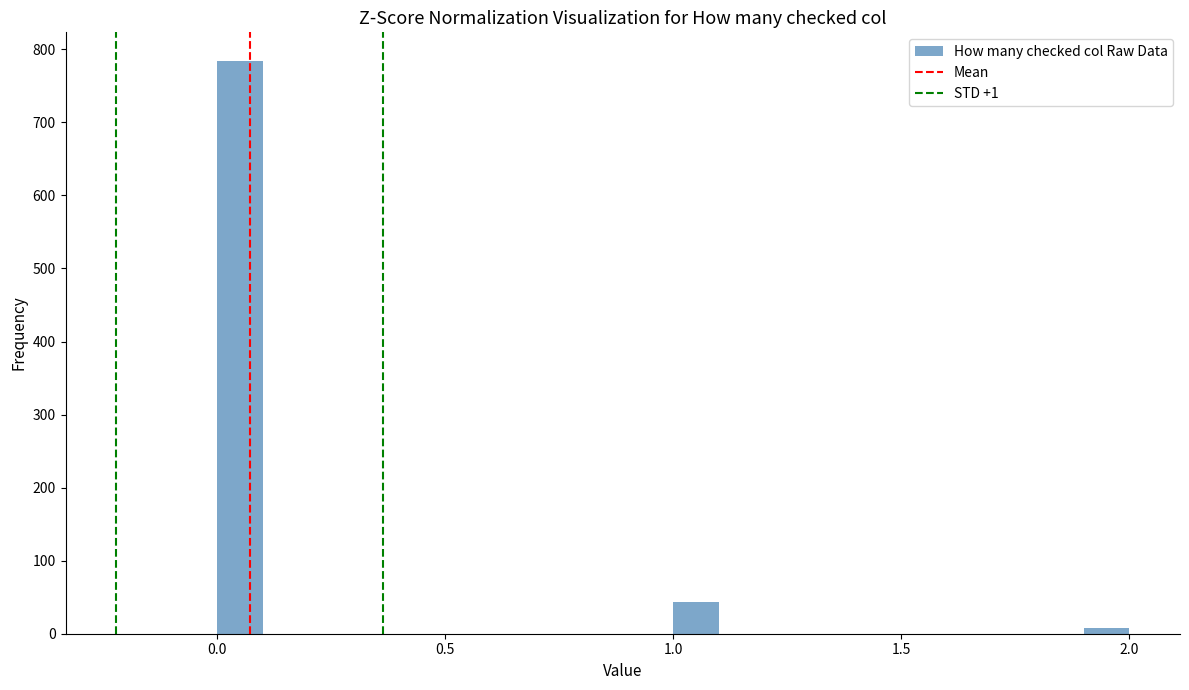

Around what value on the x-axis is the tallest bar? Give the approximate position of its centre, as read against the axis.

0.05